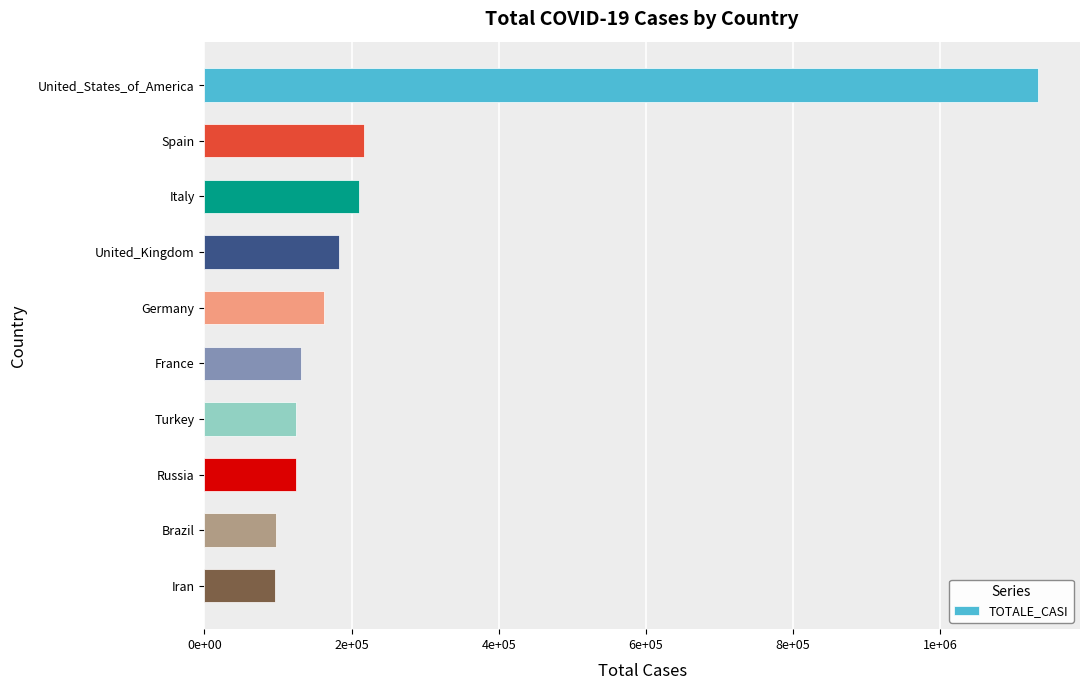

What is the minimum value shown in the chart?

96448